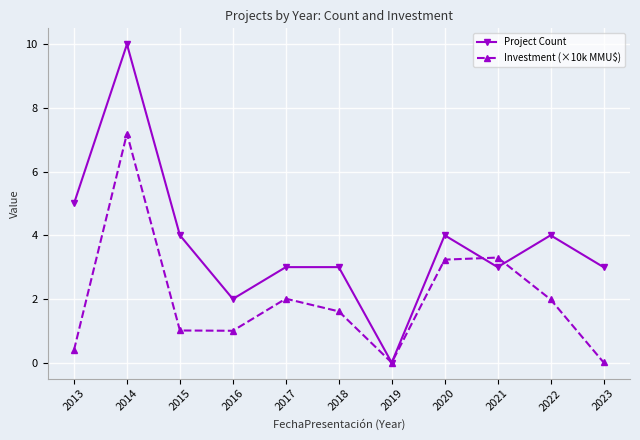

Between 2018 and 2019, which series saw the biggest shift?

Project Count